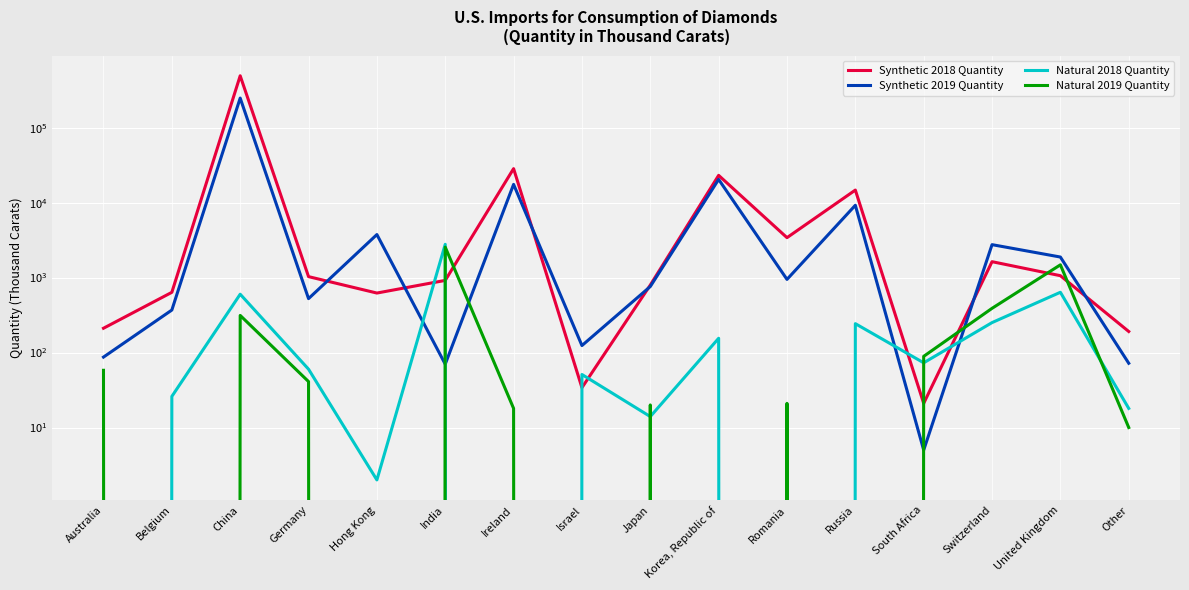

What is the label of the 13th point from the left?

South Africa